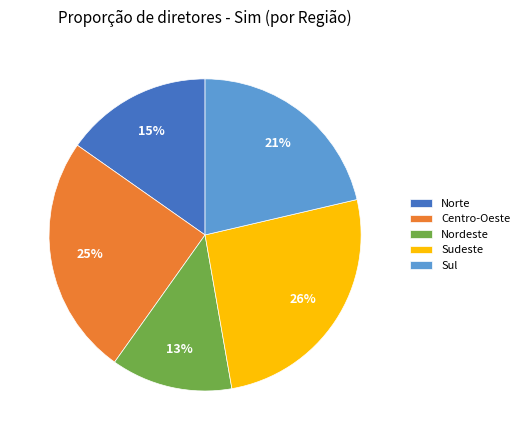

Rank the categories by value from lowest to highest.

Nordeste, Norte, Sul, Centro-Oeste, Sudeste